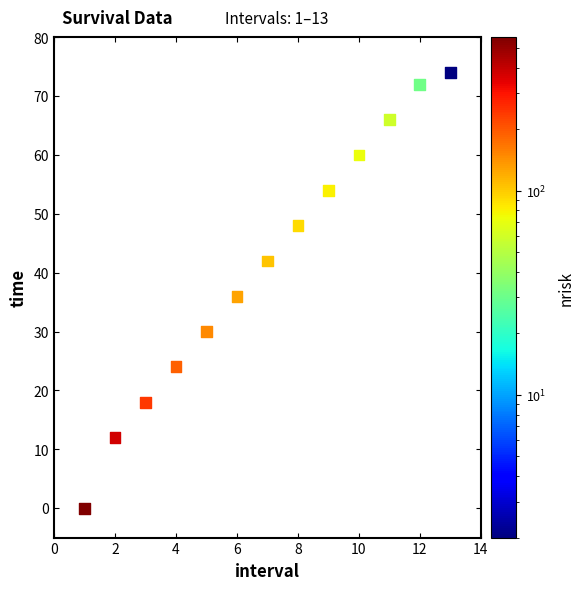

What Y value in the scatter plot is closest to 37?

36